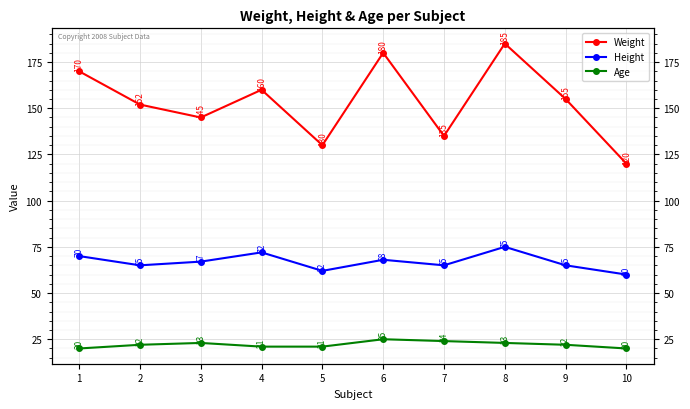

The Weight series shows 160 at 4. True or false?

True